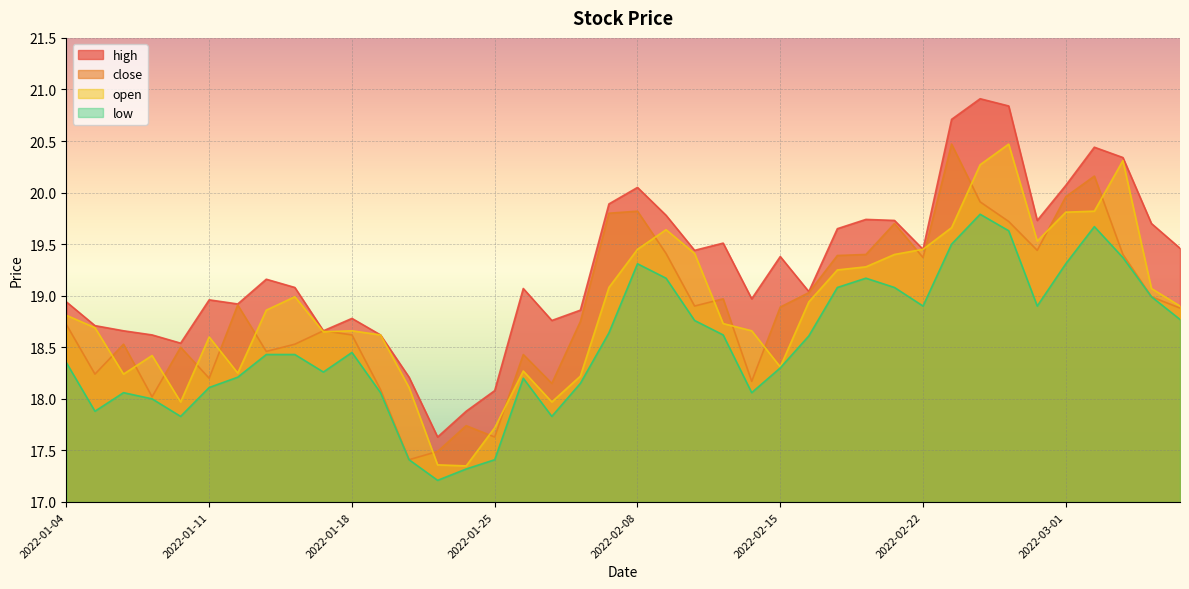

True or false: close and high intersect in this chart.

False